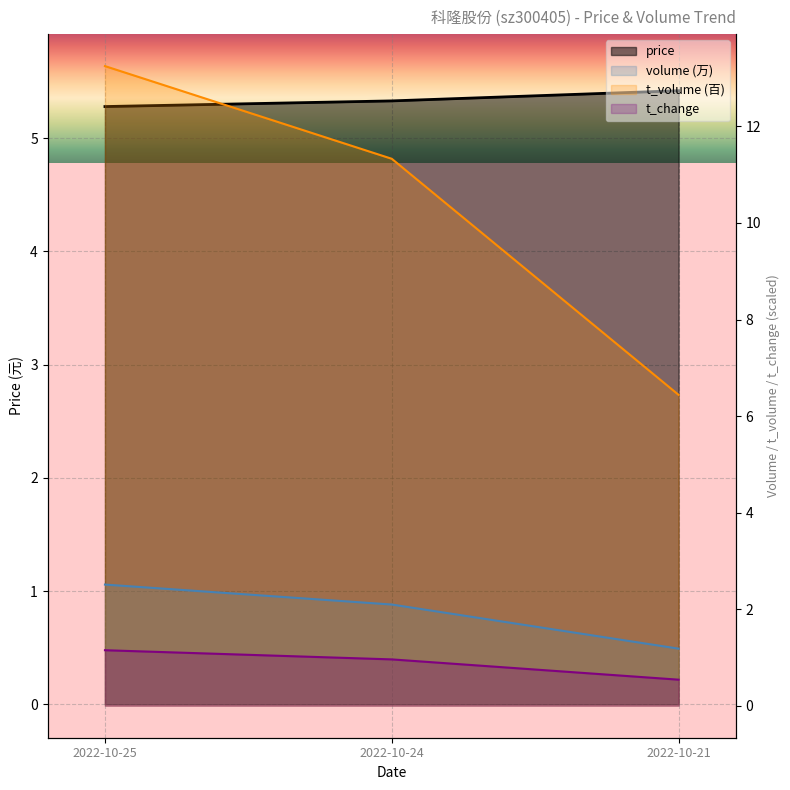

Is the value of t_change at 2022-10-21 greater than the value of price at 2022-10-24?

No